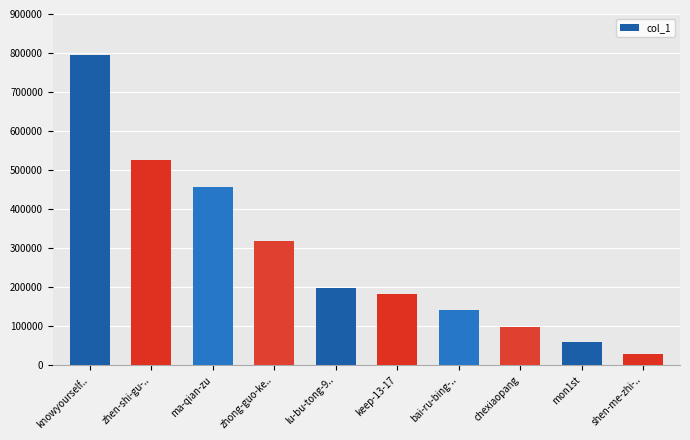

How many data points are less than 198566?

5